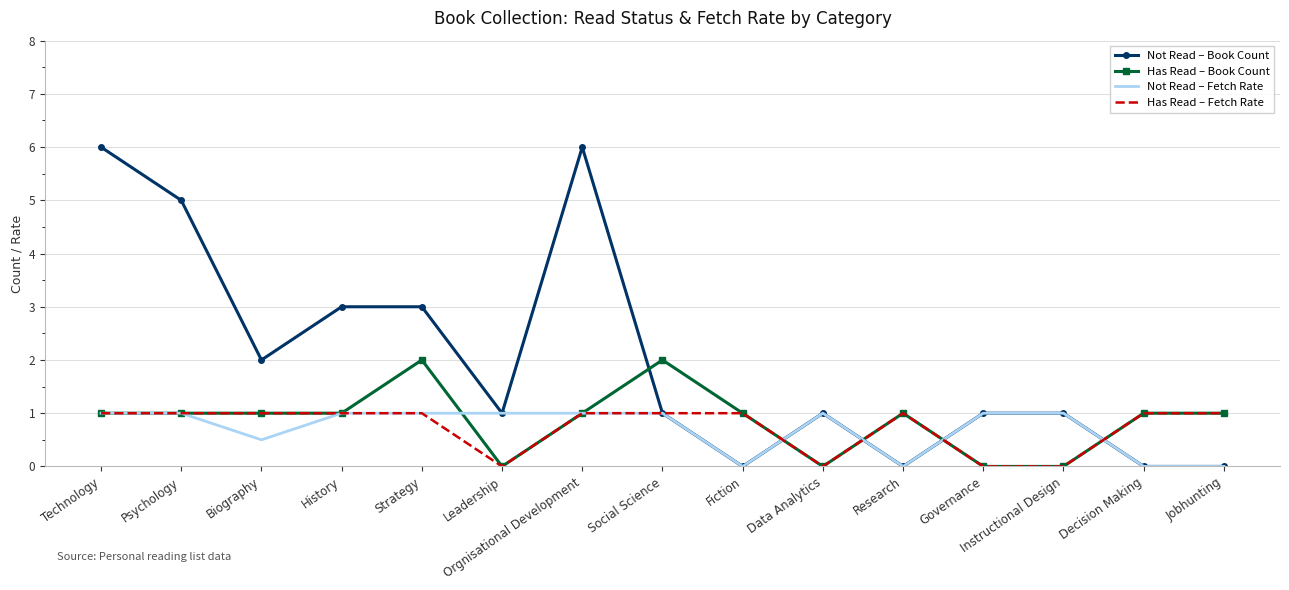

What is the difference between the maximum and minimum values in the Has Read – Book Count series?

2.0